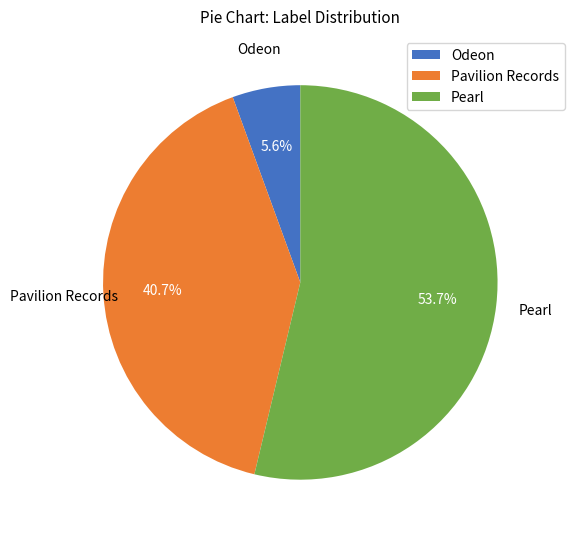

Between Pearl and Odeon, which is larger?

Pearl